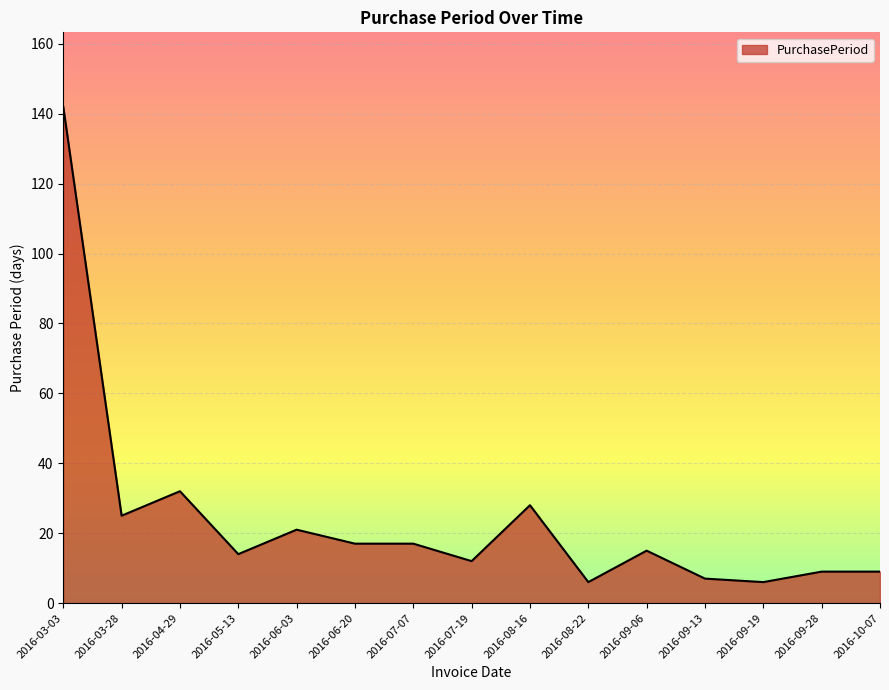

Does the chart have visible grid lines?

Yes